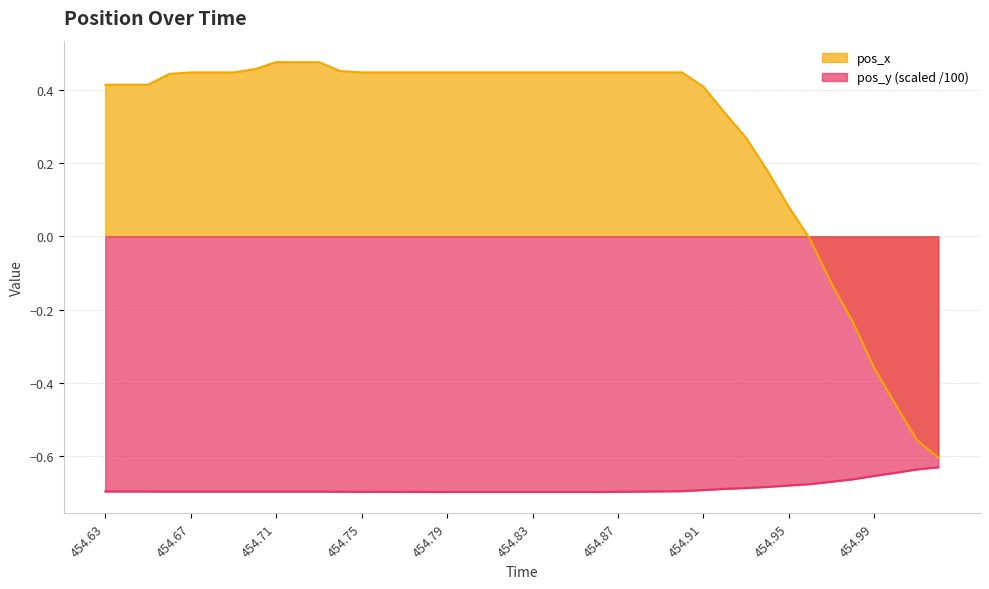

What is the highest value of the pos_x series?

0.5